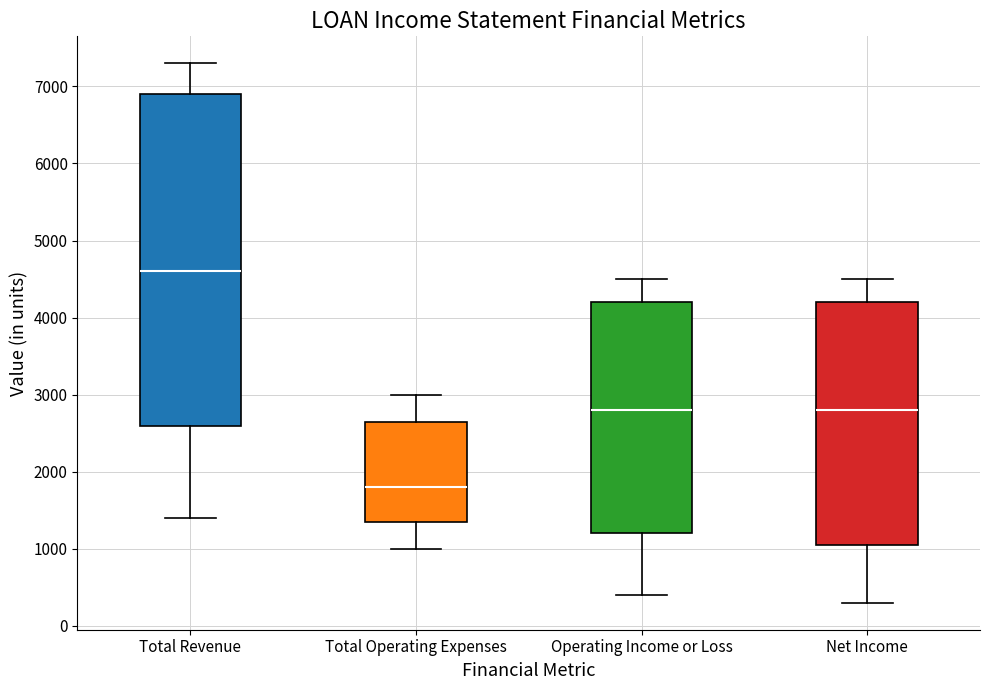

Which box is the tallest, from its lower edge to its upper edge?

Total Revenue